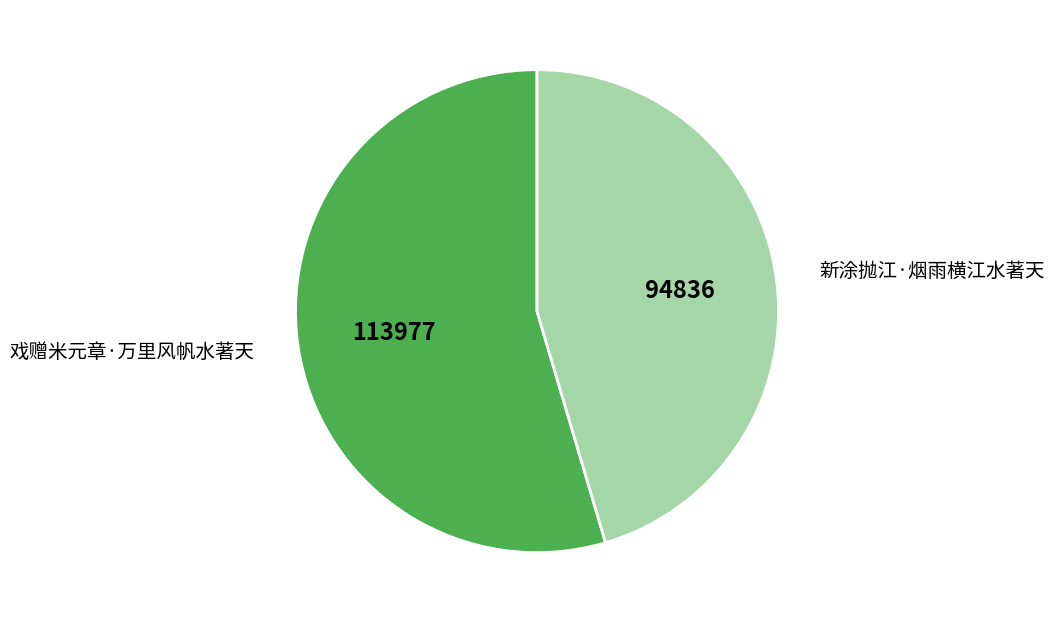

Which category has the biggest portion of the pie?

戏赠米元章·万里风帆水著天